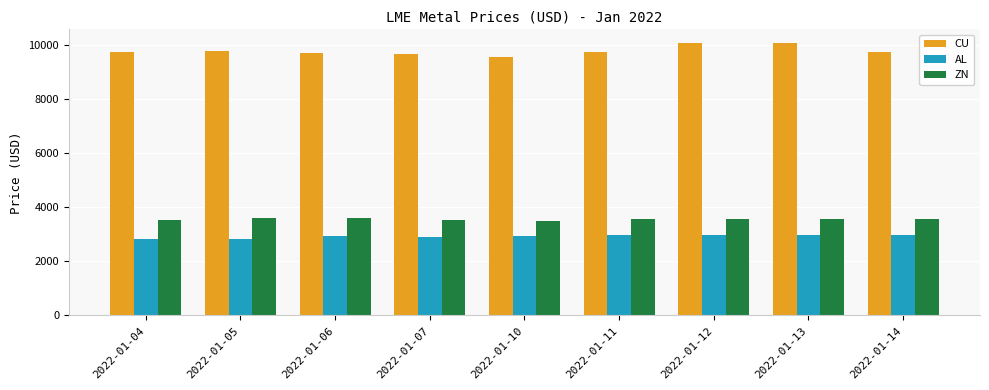

What is the lowest value of the AL series?

2807.5